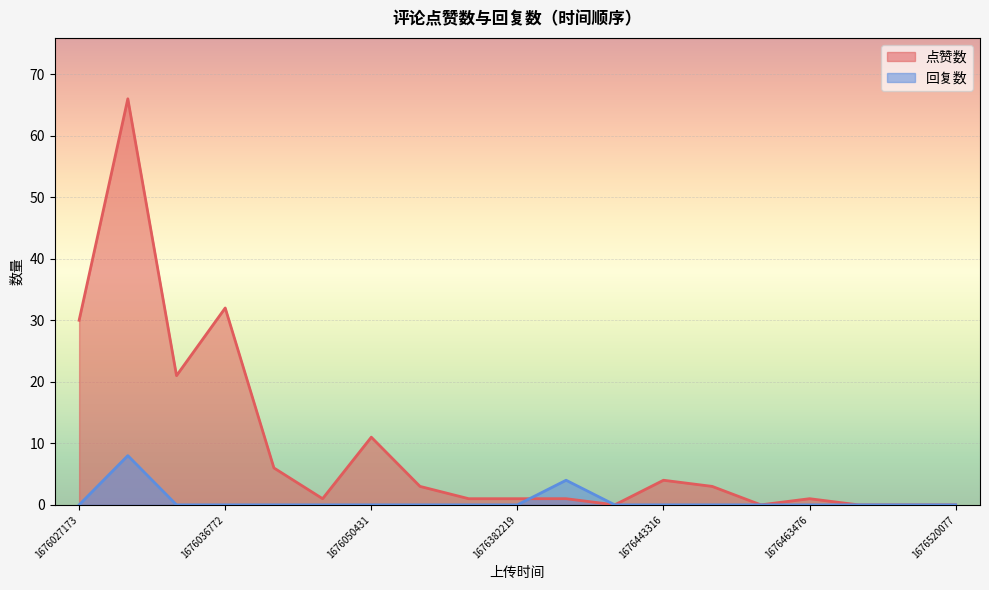

True or false: 点赞数 has more than 1 points higher than both neighbors.

True